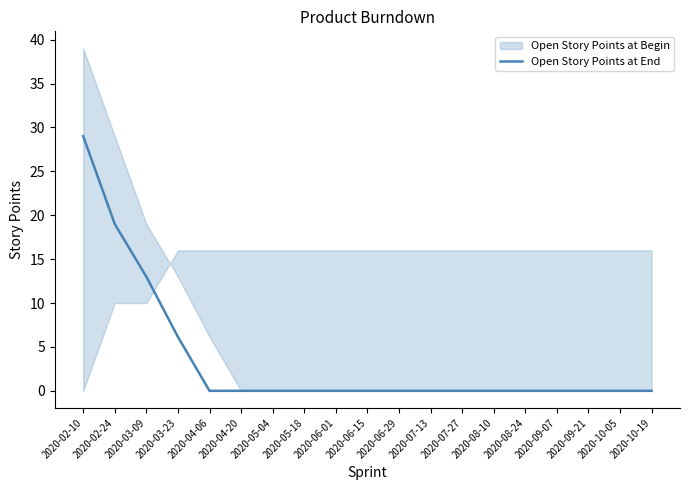

Reading left to right, what are all the values shown in this chart?

29.0	19.0	13.0	6.1	0.0	0.0	0.0	0.0	0.0	0.0	0.0	0.0	0.0	0.0	0.0	0.0	0.0	0.0	0.0